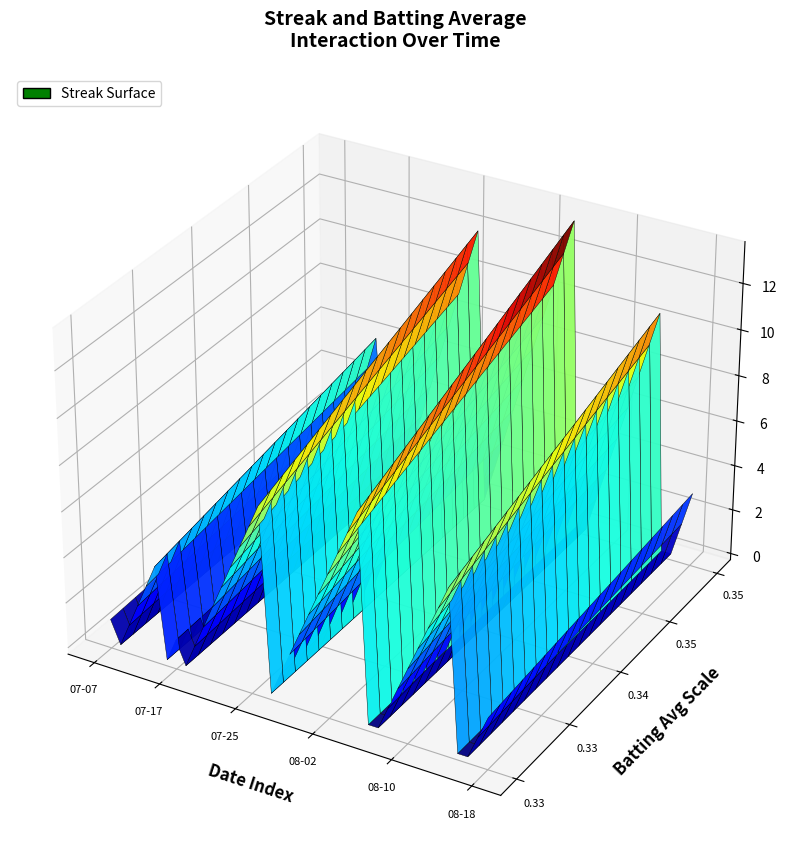

Reading left to right, list all the values displayed in this chart.

Streak: 1.0	0.0	1.0	2.0	3.0	4.0	0.0	1.0	0.0	1.0	2.0	3.0	4.0	5.0	6.0	7.0	8.0	0.0	1.0	2.0	3.0	4.0	5.0	6.0	7.0	8.0	9.0	0.0	0.0	1.0	2.0	3.0	4.0	5.0	6.0	7.0	0.0	0.0	1.0	2.0
Batting Average1: 0.4	0.3	0.4	0.4	0.3	0.4	0.4	0.4	0.4	0.4	0.4	0.3	0.4	0.4	0.3	0.3	0.4	0.4	0.4	0.3	0.4	0.3	0.3	0.3	0.4	0.3	0.4	0.3	0.4	0.4	0.3	0.4	0.4	0.3	0.4	0.3	0.4	0.3	0.4	0.4